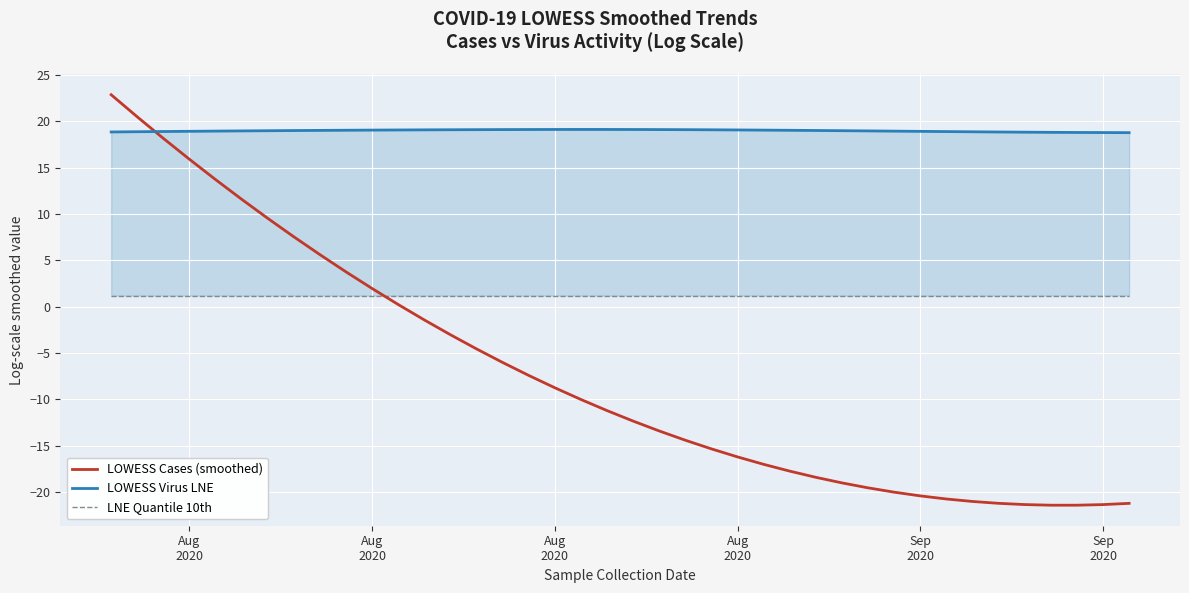

At which label is LNE Quantile 10th closest to 1?

Aug
2020